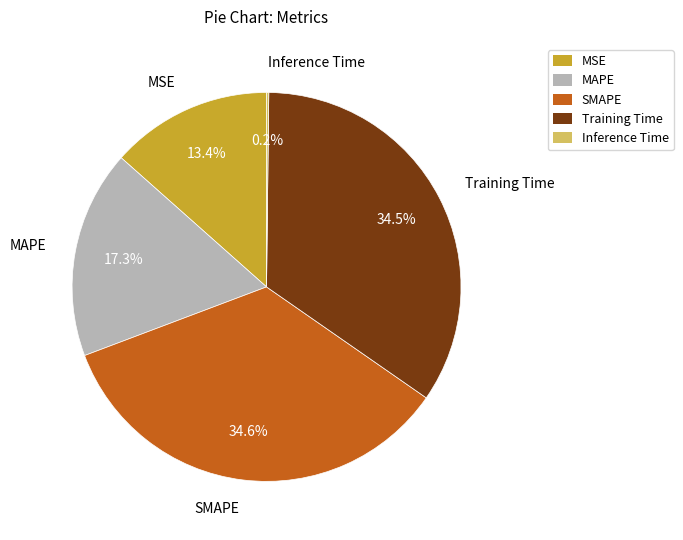

Approximately how many times larger is the value at MSE compared to SMAPE?

0.4